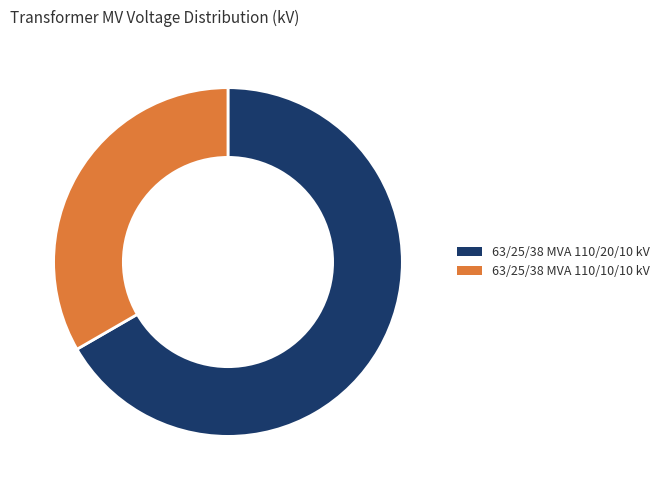

Which category has the biggest portion of the pie?

63/25/38 MVA 110/20/10 kV